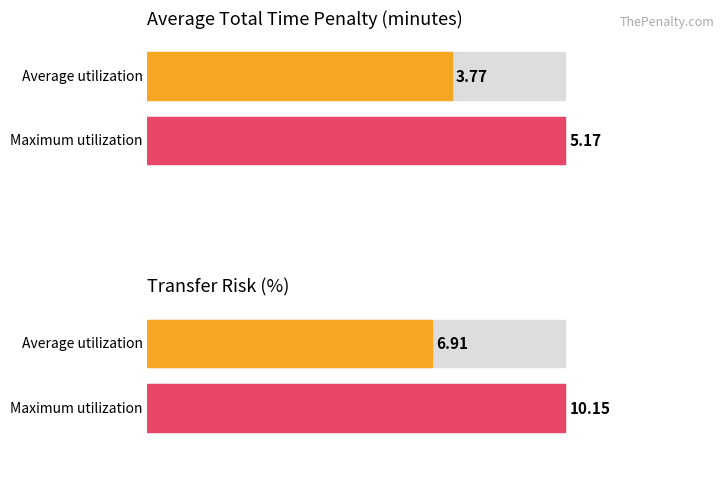

Rank the series by their maximum value, from highest to lowest.

Transfer Risk (%), Average Total Time Penalty (minutes)